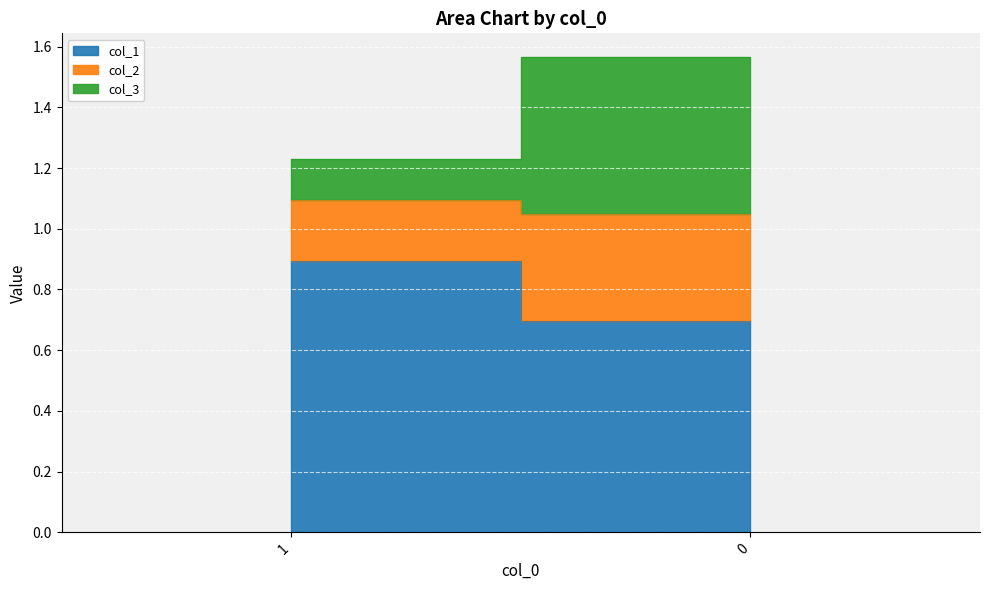

The col_1 series shows 0.7 at 0. True or false?

True